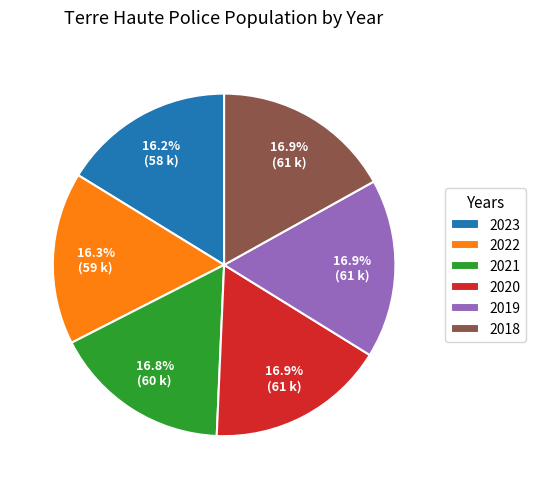

Is the sum of 2022 and 2018 greater than half?

No